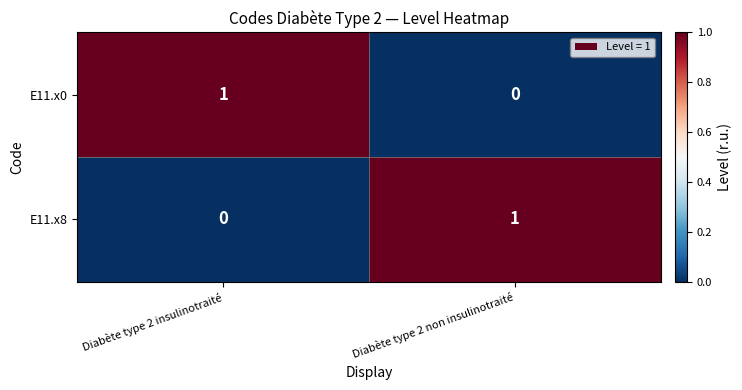

Is it true that E11.x0 equals 0 at Diabète type 2 non insulinotraité?

True